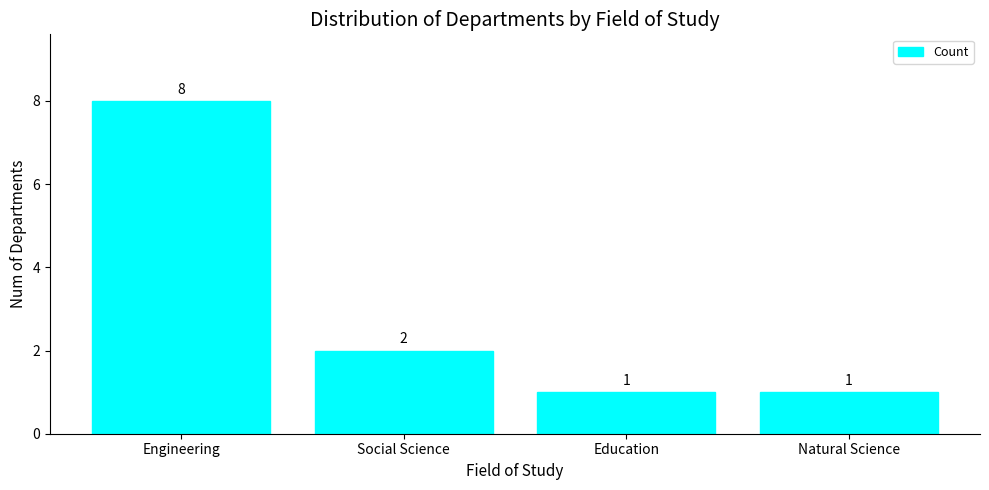

Reading left to right, what are all the values shown in this chart?

Engineering=8	Social Science=2	Education=1	Natural Science=1